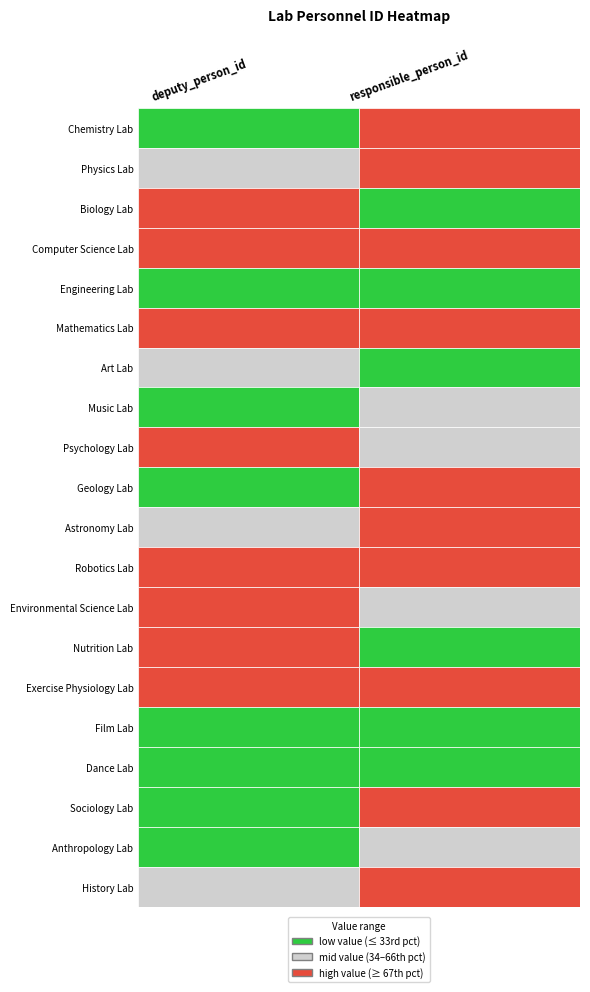

Reading right to left, what are all the values shown in this chart?

Chemistry Lab: 1=236	0=244
Physics Lab: 1=235	0=249
Biology Lab: 1=222	0=260
Computer Science Lab: 1=240	0=257
Engineering Lab: 1=226	0=248
Mathematics Lab: 1=234	0=259
Art Lab: 1=220	0=250
Music Lab: 1=229	0=244
Psychology Lab: 1=227	0=256
Geology Lab: 1=235	0=244
Astronomy Lab: 1=234	0=251
Robotics Lab: 1=235	0=255
Environmental Science Lab: 1=227	0=260
Nutrition Lab: 1=224	0=257
Exercise Physiology Lab: 1=240	0=259
Film Lab: 1=220	0=243
Dance Lab: 1=226	0=247
Sociology Lab: 1=239	0=247
Anthropology Lab: 1=232	0=247
History Lab: 1=236	0=254